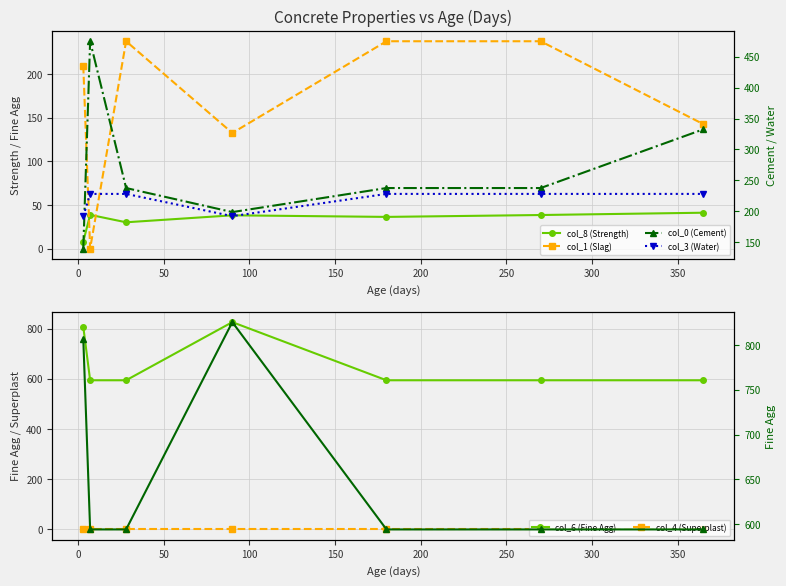

True or false: col_8 (Strength) and col_6 (Fine Agg) cross at least once.

False